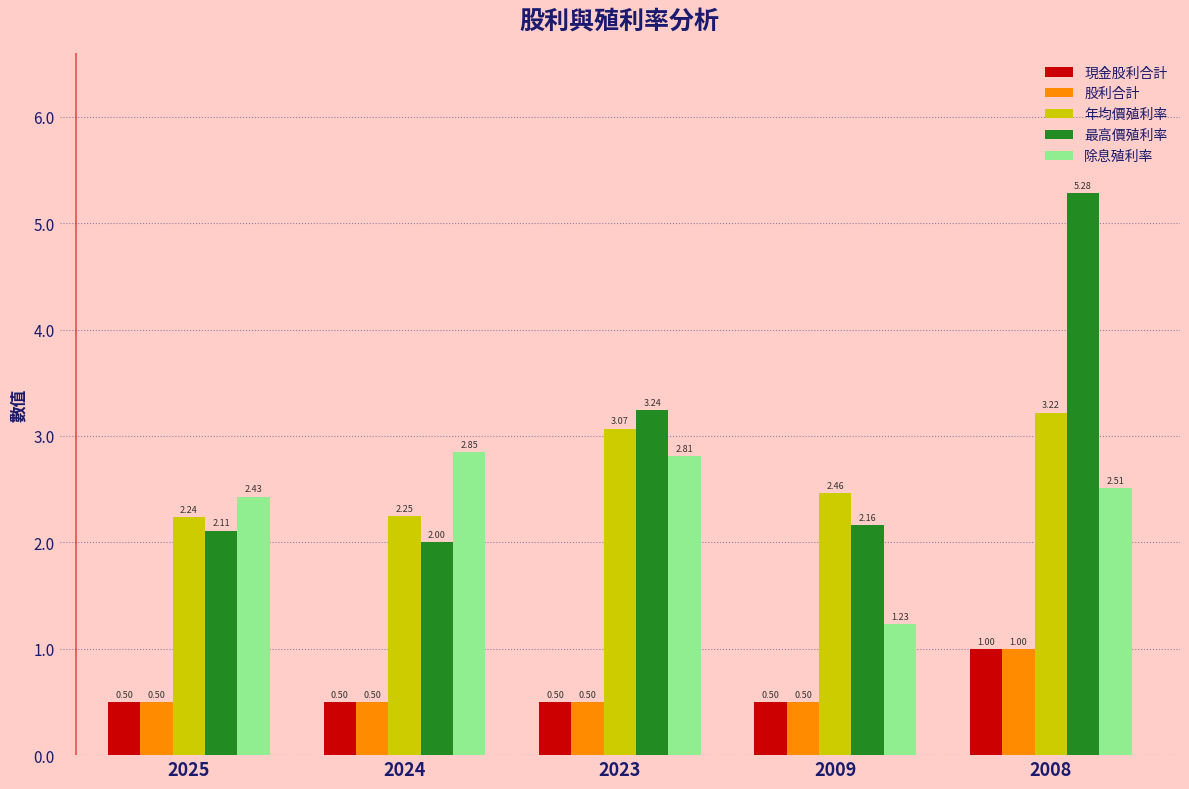

Which category has the highest value across all series?

2008